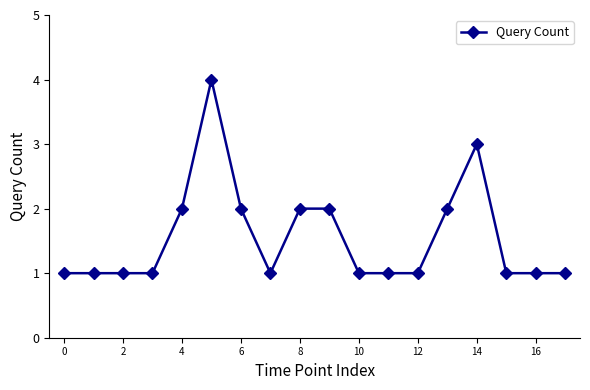

True or false: the data has more than 1 interior local peaks.

True